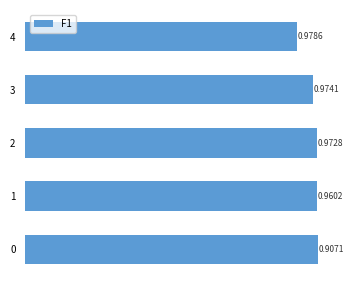

How many bars are there in total?

5